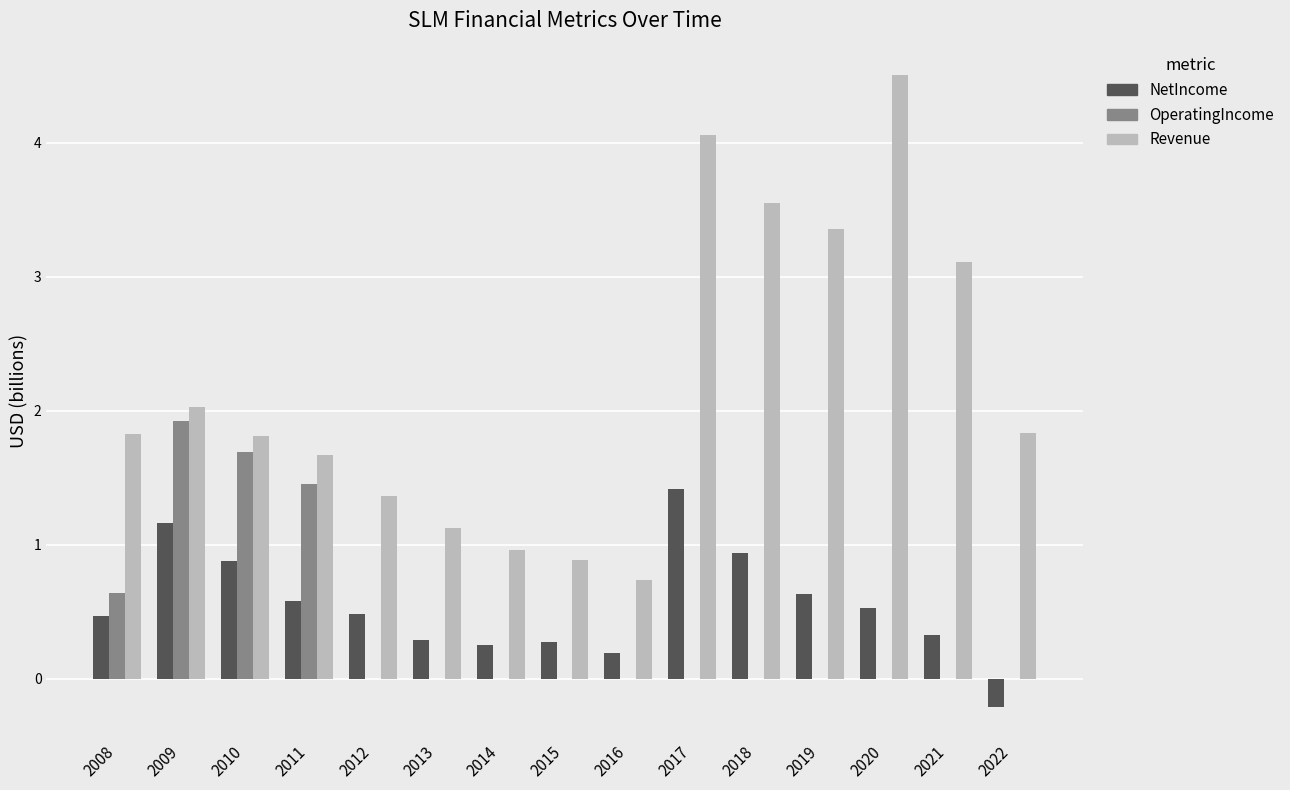

Count the number of categories in the chart.

15